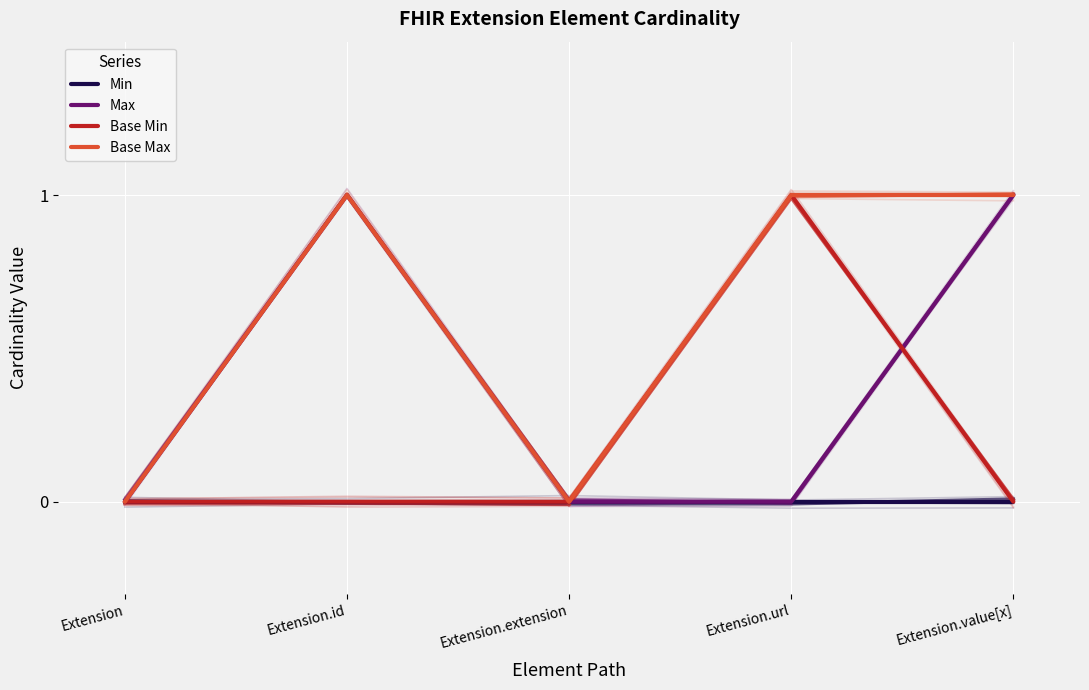

What are all the series names shown in the legend?

Min, Max, Base Min, Base Max